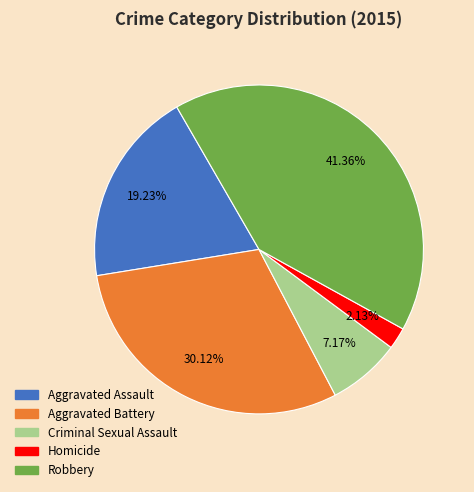

The Aggravated Assault slice represents 19% of the pie. True or false?

True